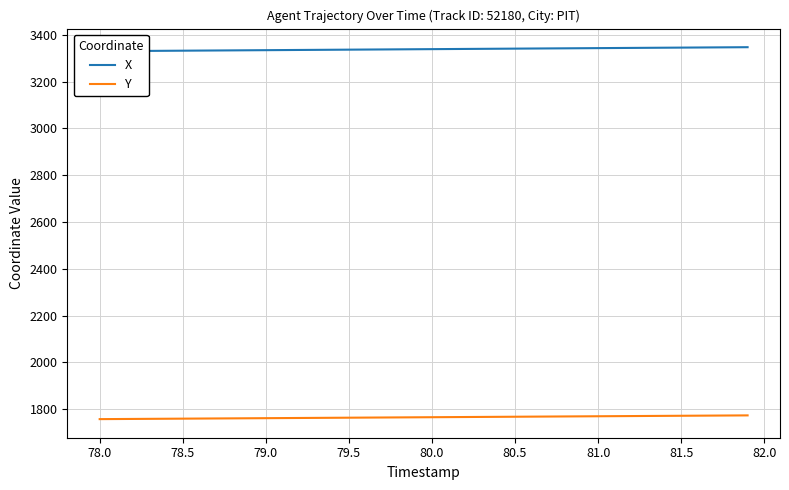

What is the minimum value for Y?

1758.1